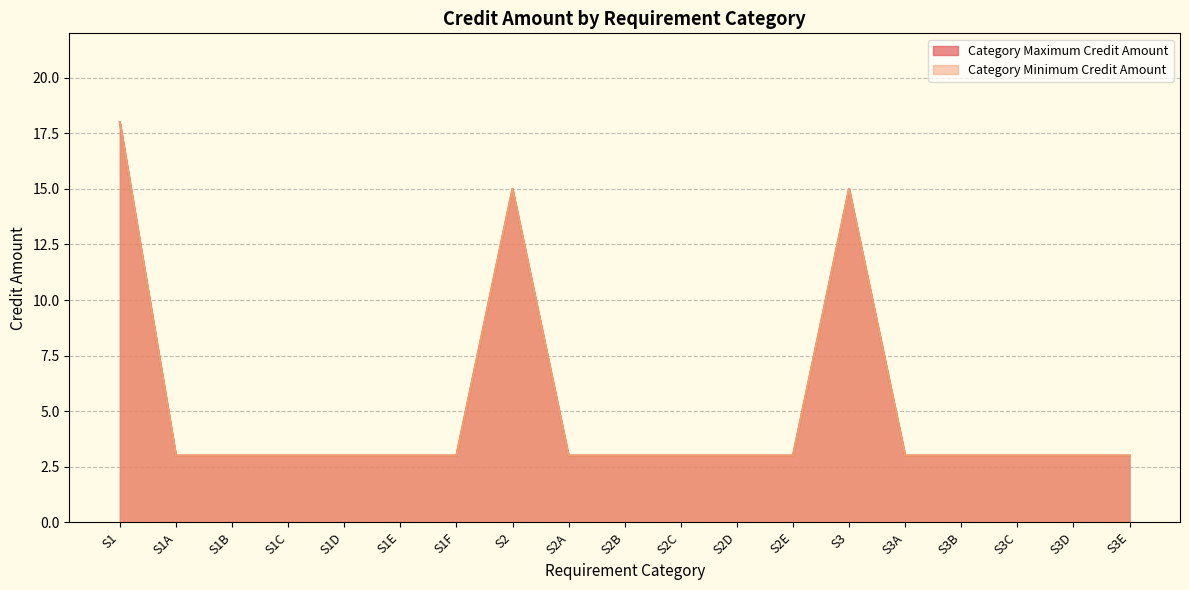

At S2, list the series in order from largest to smallest.

Category Minimum Credit Amount, Category Maximum Credit Amount